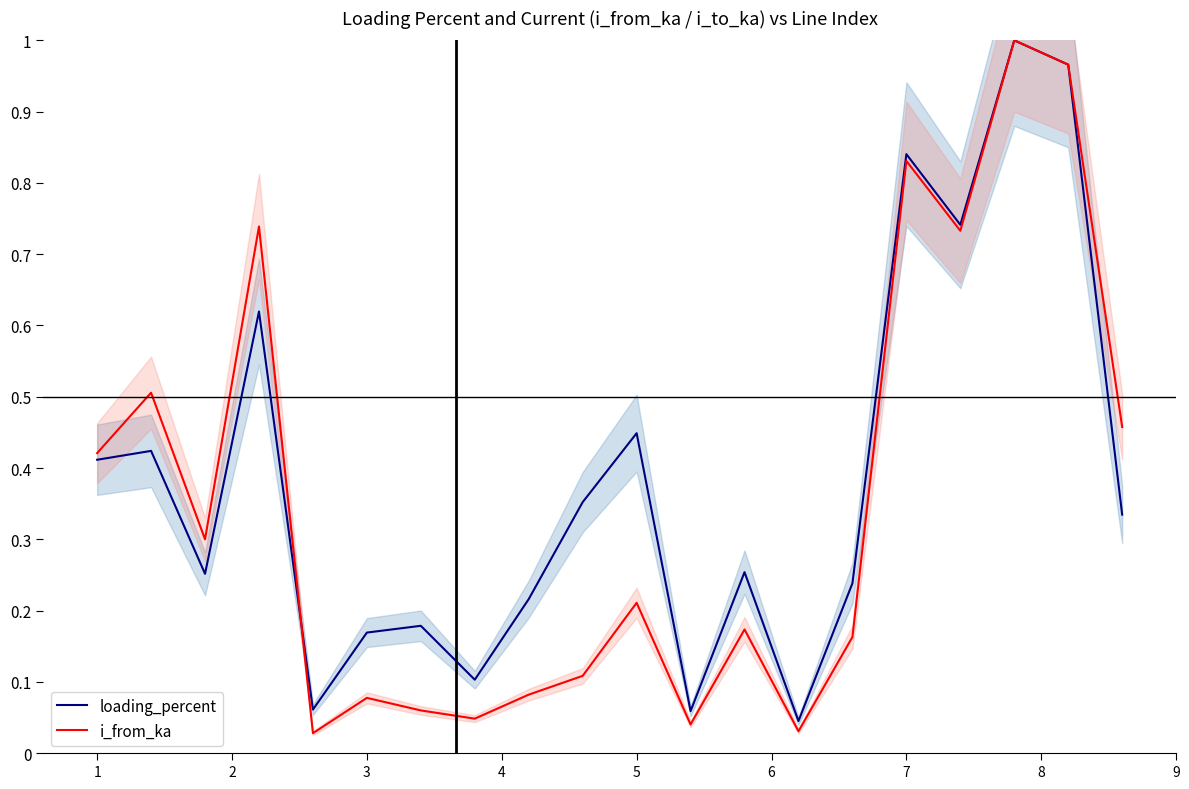

True or false: i_from_ka has a value of 1.0 at 17.

True